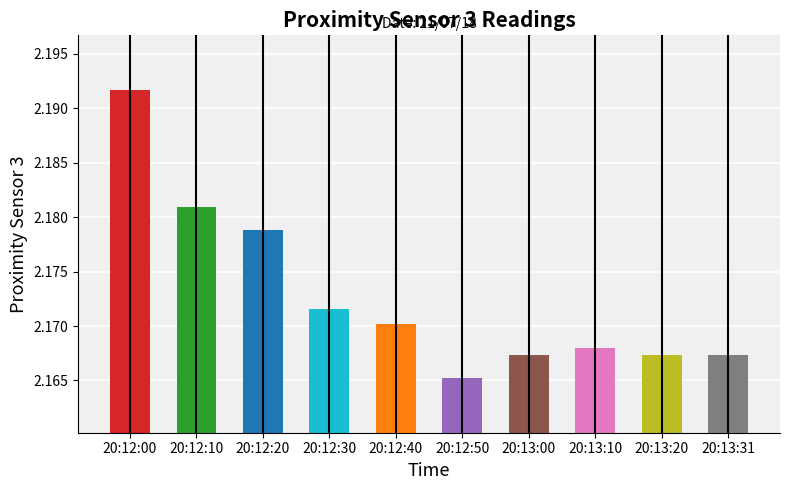

Approximately how many times larger is the value at 20:13:10 compared to 20:12:20?

1.0